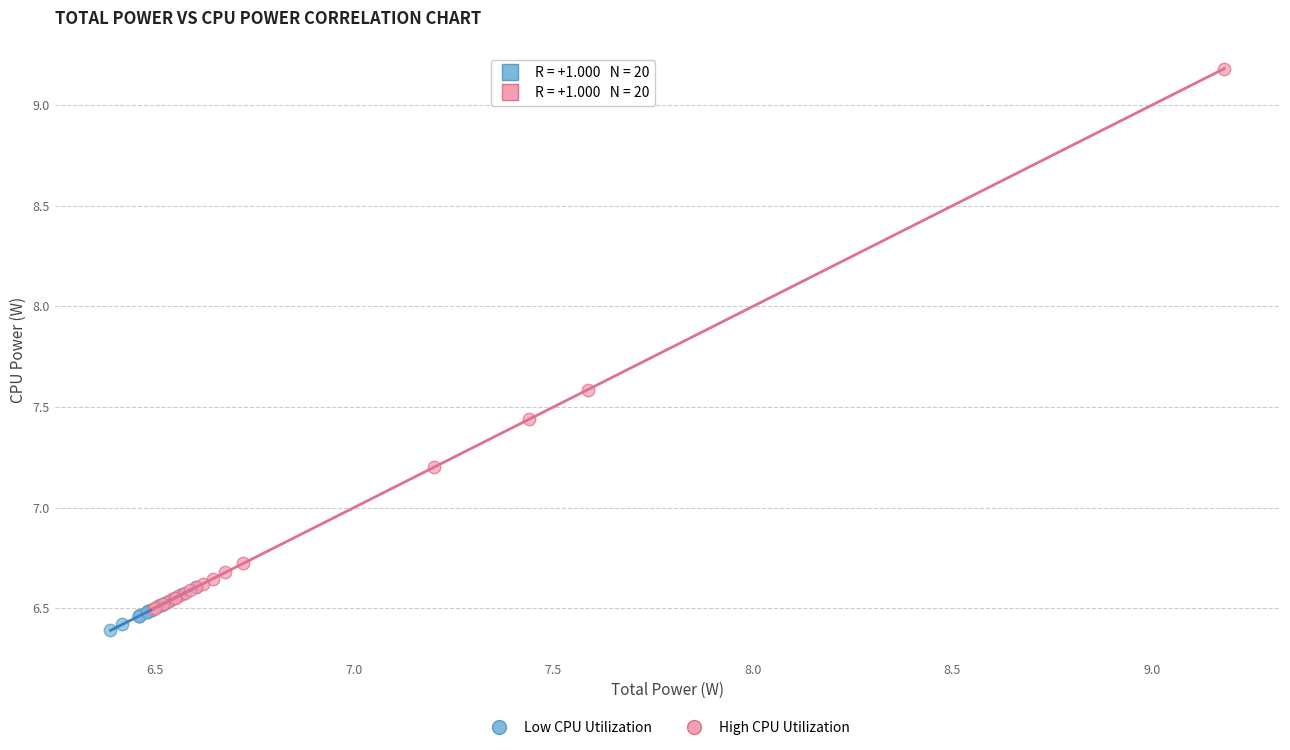

Which series reaches the maximum Y coordinate?

High CPU Utilization